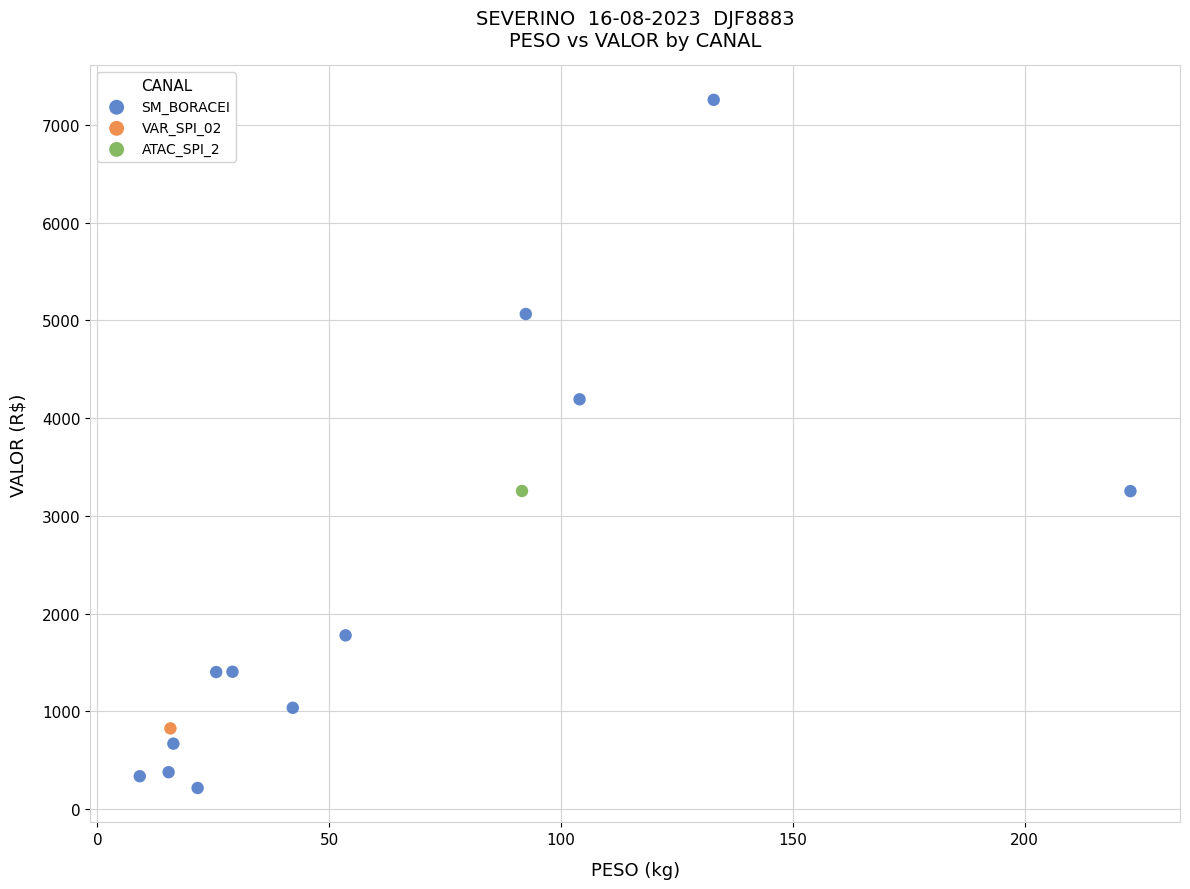

What are all the series names shown in the legend?

SM_BORACEI, VAR_SPI_02, ATAC_SPI_2